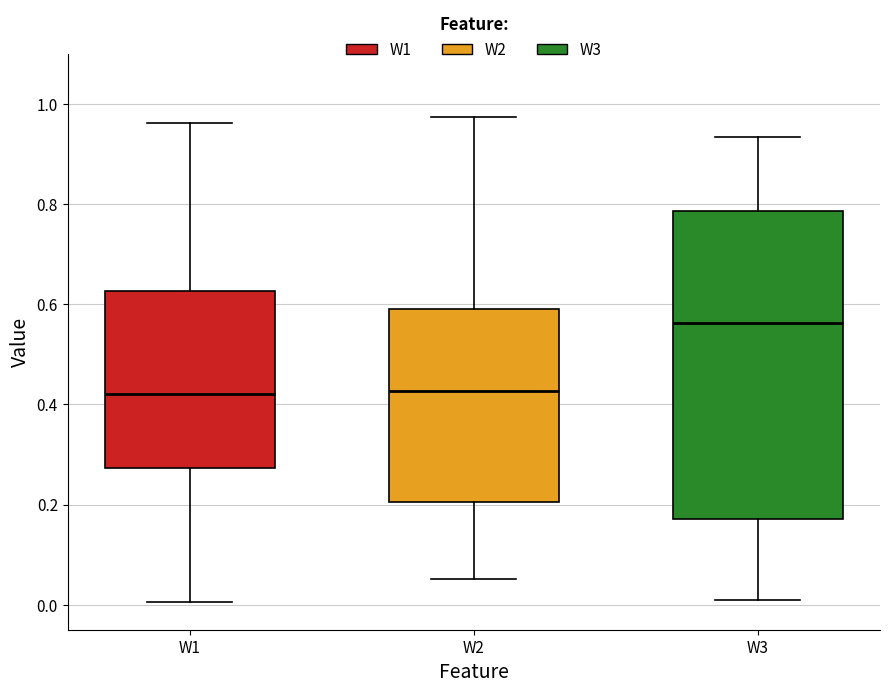

Reading left to right, read every box against the y-axis: the position of its median line, the range the box covers, and the ends of its whiskers. The values are not printed on the chart, so give them approximately, as read against the axis.

W1: median 0.42, box 0.28 to 0.62, whiskers 0.00 to 0.96
W2: median 0.42, box 0.20 to 0.60, whiskers 0.06 to 0.98
W3: median 0.56, box 0.18 to 0.78, whiskers 0.00 to 0.94